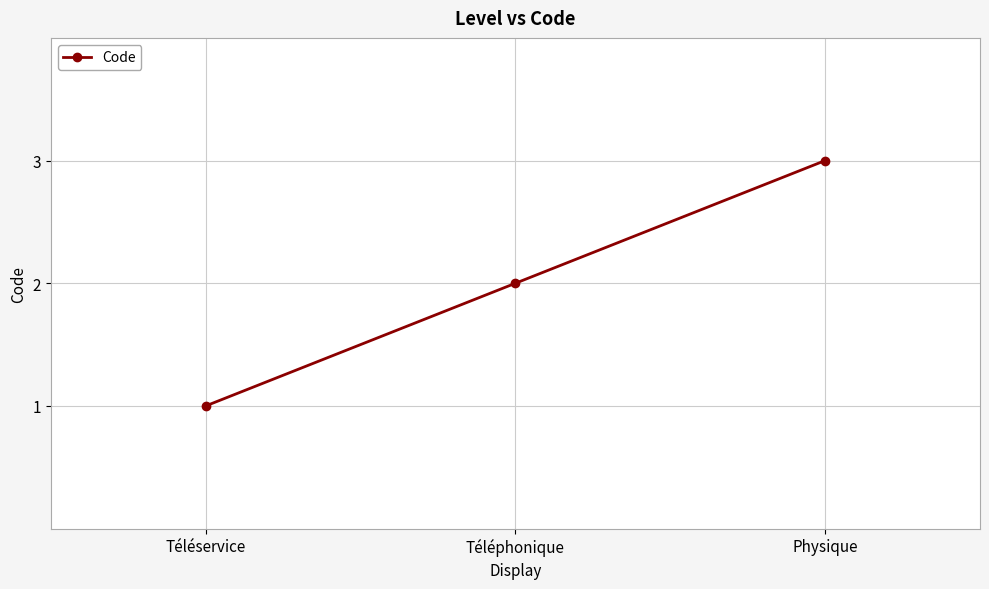

Does the chart have visible grid lines?

Yes